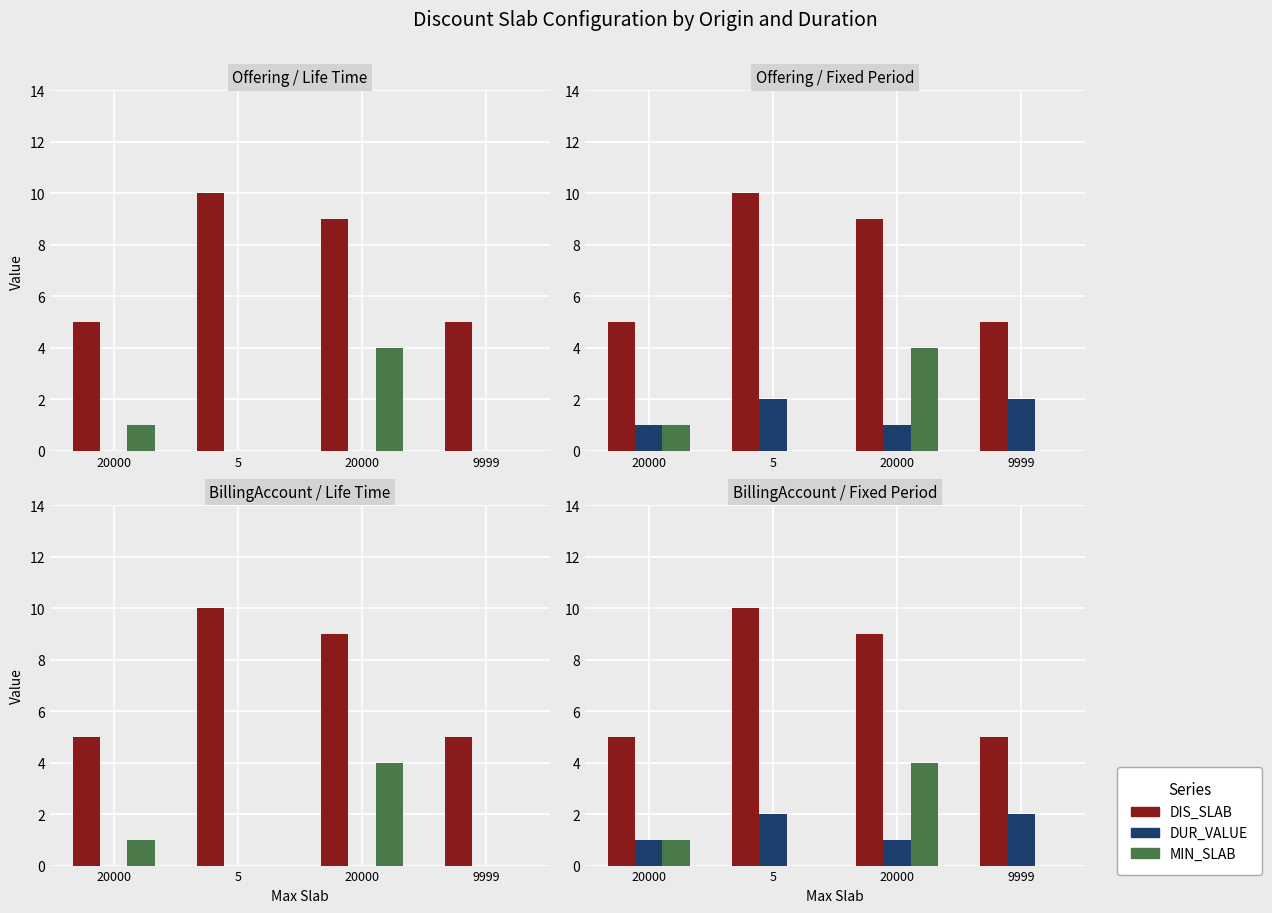

What is the difference between the highest and lowest values at 5?

10